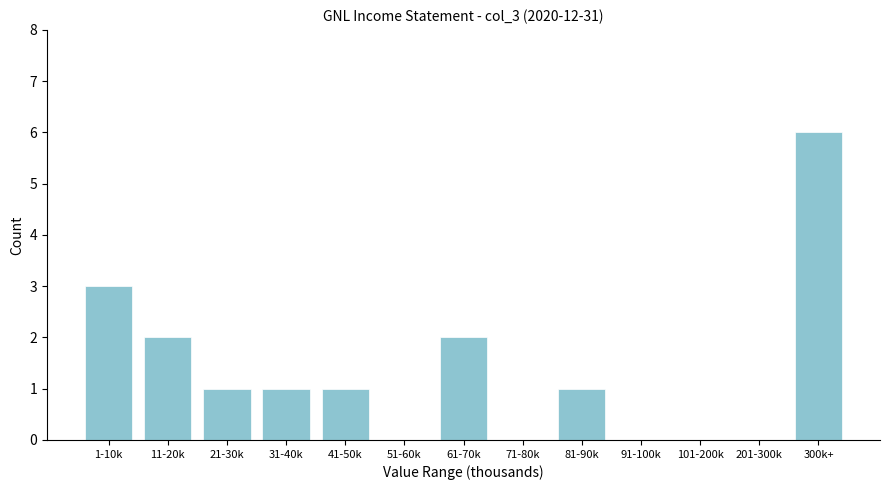

Reading left to right, extract all data points from this chart.

1-10k=3	11-20k=2	21-30k=1	31-40k=1	41-50k=1	51-60k=0	61-70k=2	71-80k=0	81-90k=1	91-100k=0	101-200k=0	201-300k=0	300k+=6